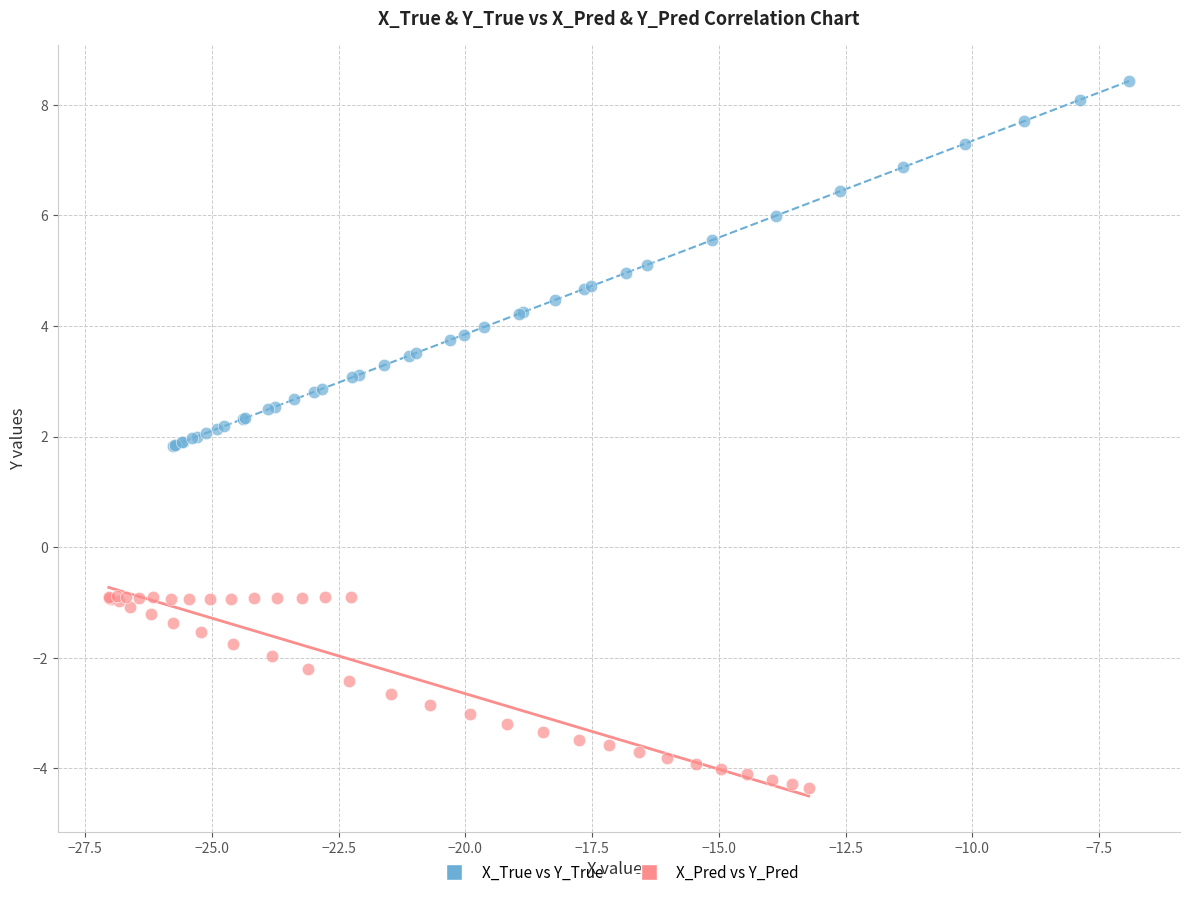

What are all the series names shown in the legend?

X_True vs Y_True, X_Pred vs Y_Pred